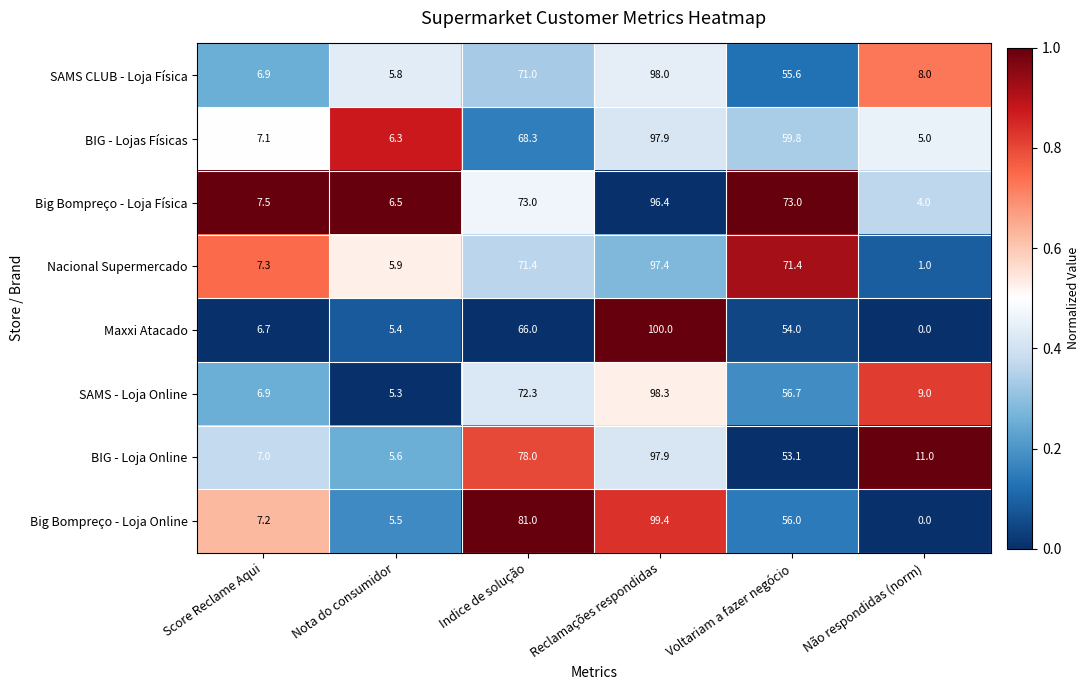

What value does the Nacional Supermercado series have at Reclamações respondidas?

97.4